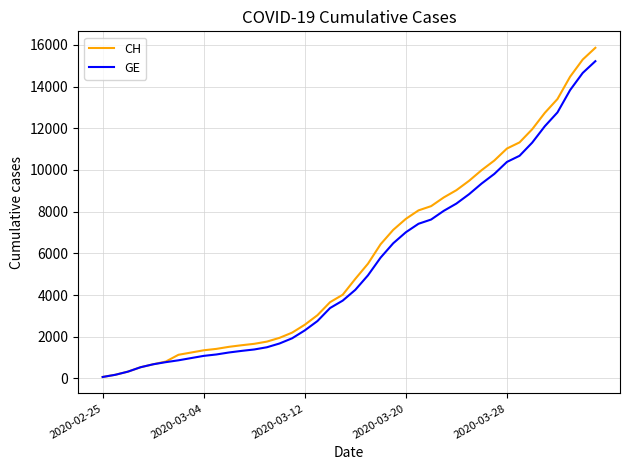

What is the difference between the maximum and minimum values in the CH series?

15785